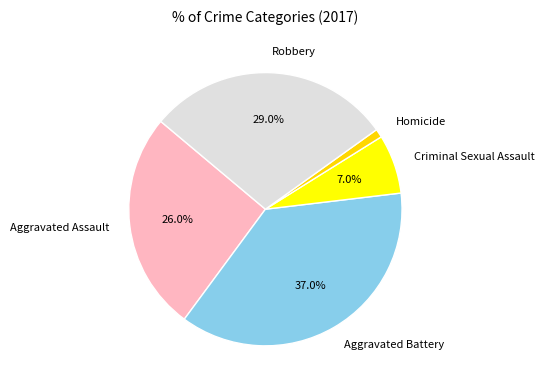

To the nearest percent, what is the difference between the Aggravated Assault and Criminal Sexual Assault slice percentages?

19%